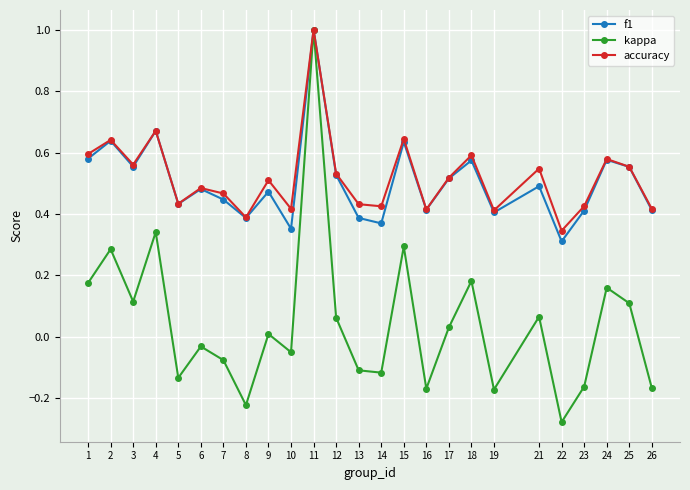

Where is the first local maximum for kappa?

2